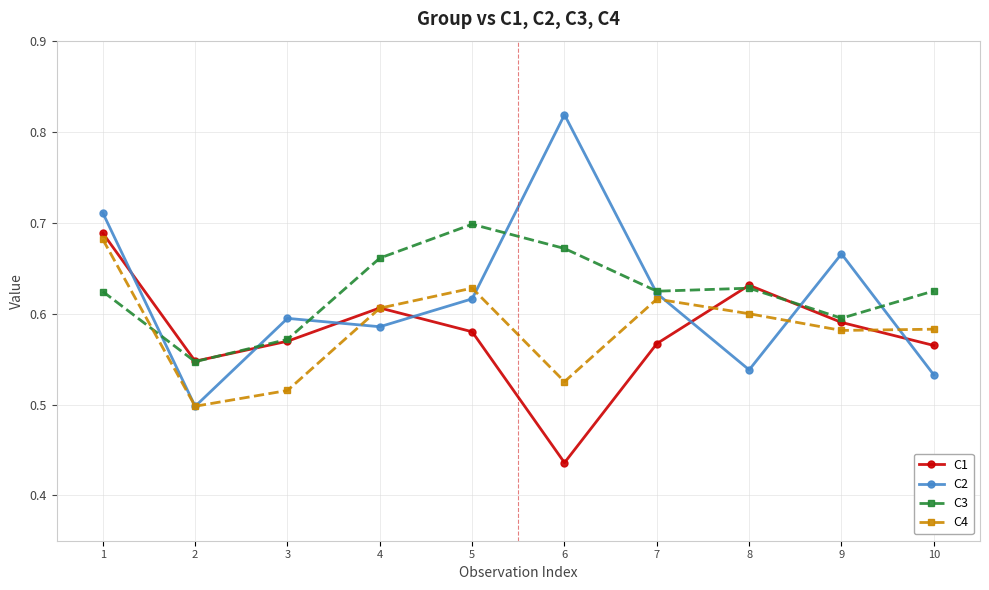

How many lines are shown in the chart?

4